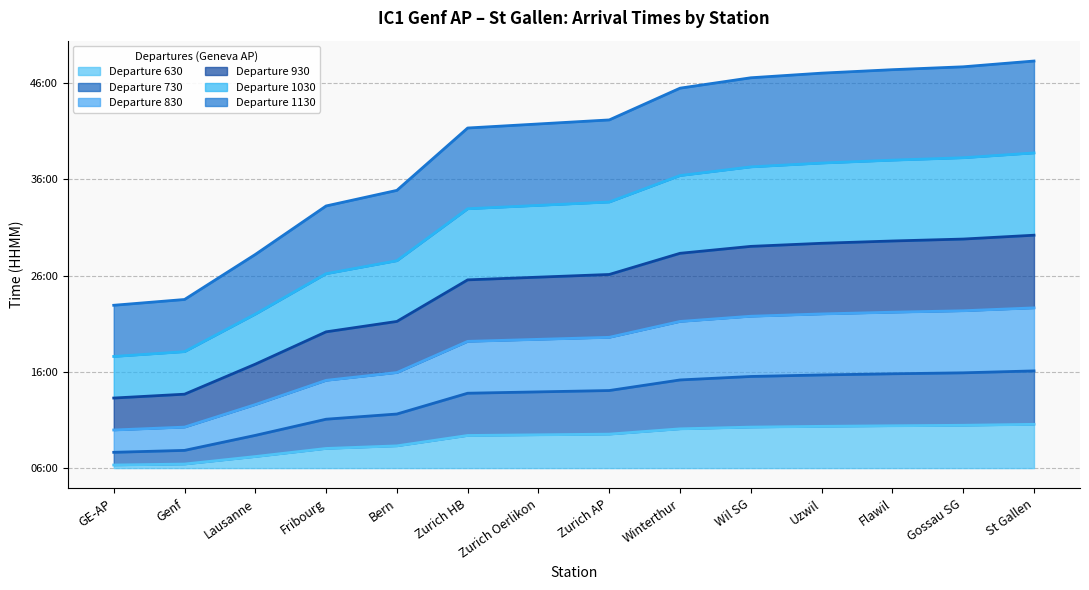

Reading left to right, transcribe all the data shown in this chart.

Departure 630: GE-AP=1.6	Genf=2.1	Lausanne=6.0	Fribourg=10.2	Bern=11.6	Zurich HB=16.9	Zurich Oerlikon=17.3	Zurich AP=17.6	Winterthur=20.4	Wil SG=21.3	Uzwil=21.7	Flawil=22.0	Gossau SG=22.2	St Gallen=22.8
Departure 730: GE-AP=8.2	Genf=9.2	Lausanne=17.0	Fribourg=25.4	Bern=28.1	Zurich HB=38.9	Zurich Oerlikon=39.6	Zurich AP=40.3	Winterthur=45.8	Wil SG=47.6	Uzwil=48.4	Flawil=49.0	Gossau SG=49.5	St Gallen=50.5
Departure 830: GE-AP=19.8	Genf=21.3	Lausanne=33.0	Fribourg=45.6	Bern=49.7	Zurich HB=65.8	Zurich Oerlikon=66.9	Zurich AP=67.9	Winterthur=76.2	Wil SG=78.9	Uzwil=80.1	Flawil=81.0	Gossau SG=81.8	St Gallen=83.2
Departure 930: GE-AP=36.4	Genf=38.4	Lausanne=54.0	Fribourg=70.8	Bern=76.2	Zurich HB=97.8	Zurich Oerlikon=99.2	Zurich AP=100.6	Winterthur=111.6	Wil SG=115.2	Uzwil=116.8	Flawil=118.0	Gossau SG=119.0	St Gallen=121.0
Departure 1030: GE-AP=58.0	Genf=60.5	Lausanne=80.0	Fribourg=101.0	Bern=107.8	Zurich HB=134.8	Zurich Oerlikon=136.5	Zurich AP=138.2	Winterthur=152.0	Wil SG=156.5	Uzwil=158.5	Flawil=160.0	Gossau SG=161.2	St Gallen=163.8
Departure 1130: GE-AP=84.6	Genf=87.6	Lausanne=111.0	Fribourg=136.2	Bern=144.3	Zurich HB=176.7	Zurich Oerlikon=178.8	Zurich AP=180.9	Winterthur=197.4	Wil SG=202.8	Uzwil=205.2	Flawil=207.0	Gossau SG=208.5	St Gallen=211.5